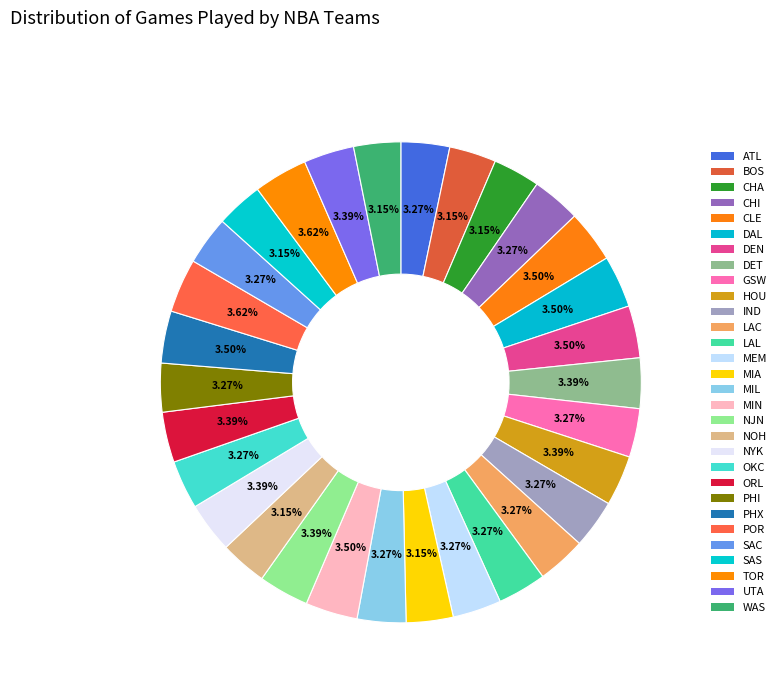

How many slices are in this pie chart?

30